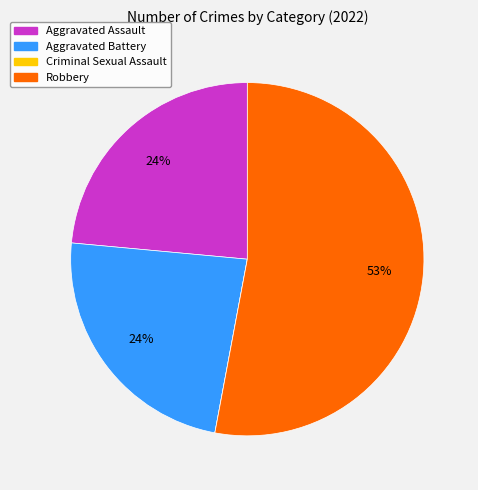

Which has a higher value, Robbery or Aggravated Assault?

Robbery